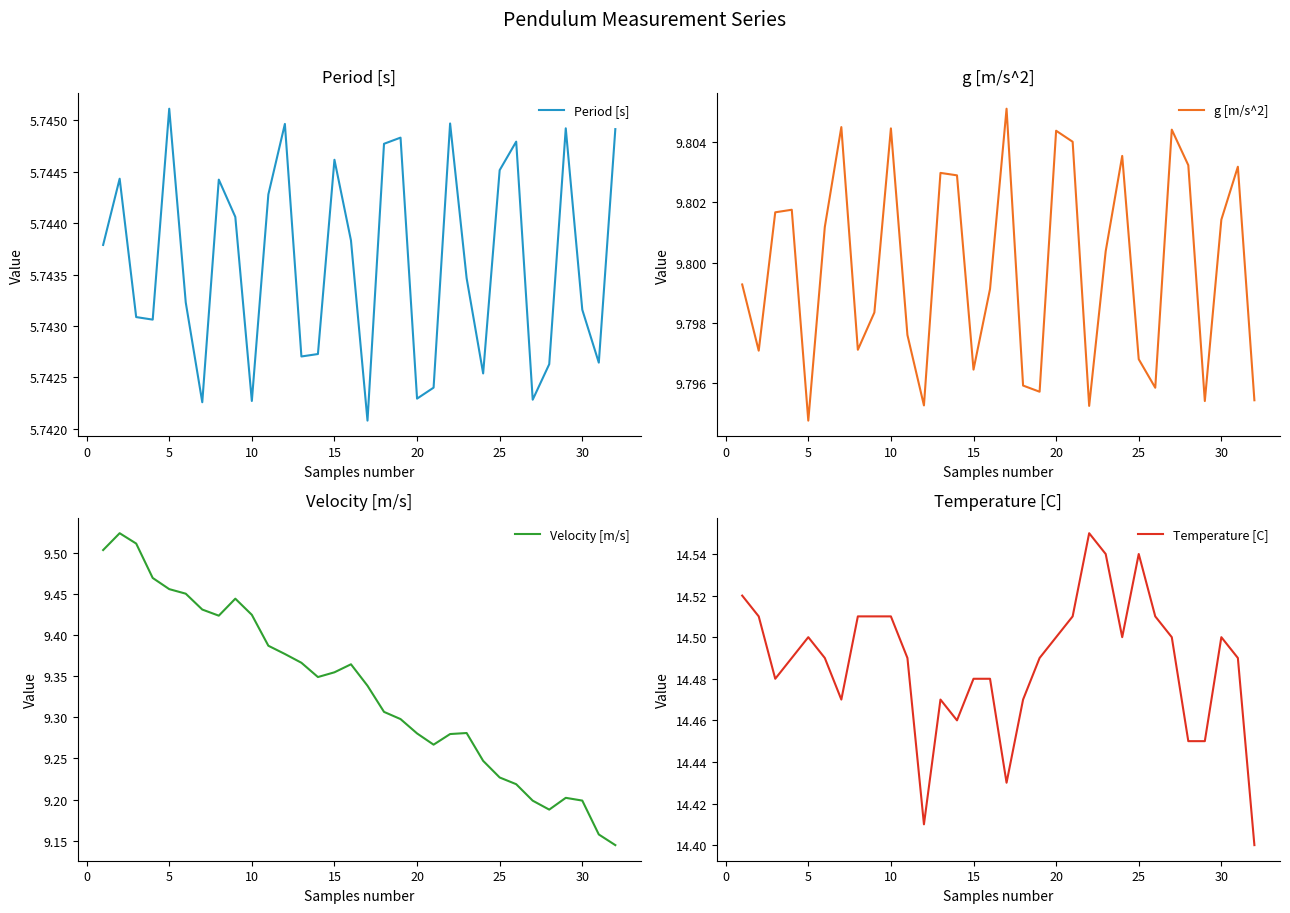

True or false: Velocity [m/s] has a value of 3.7 at 20.

False